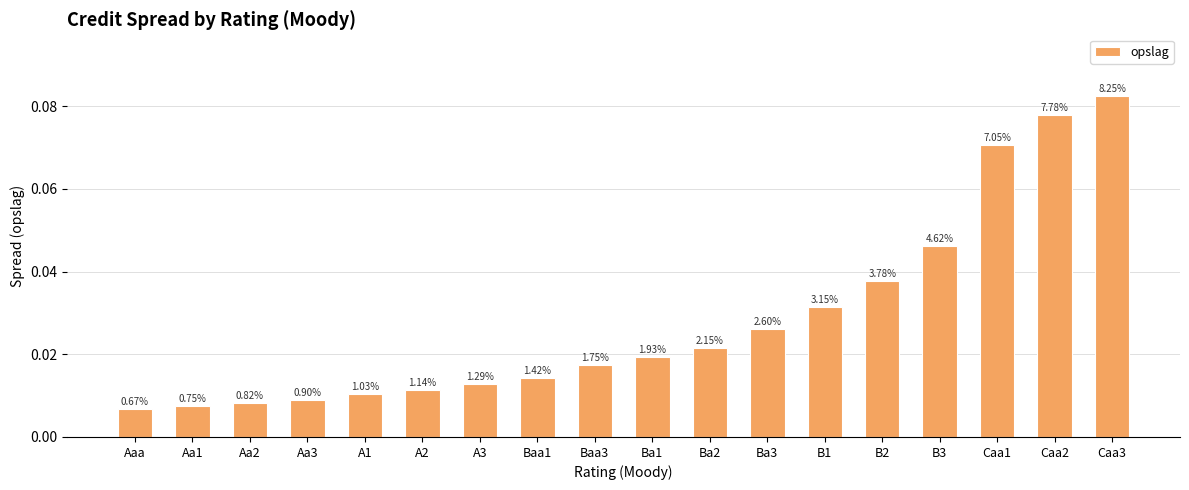

Are the bars horizontal?

No